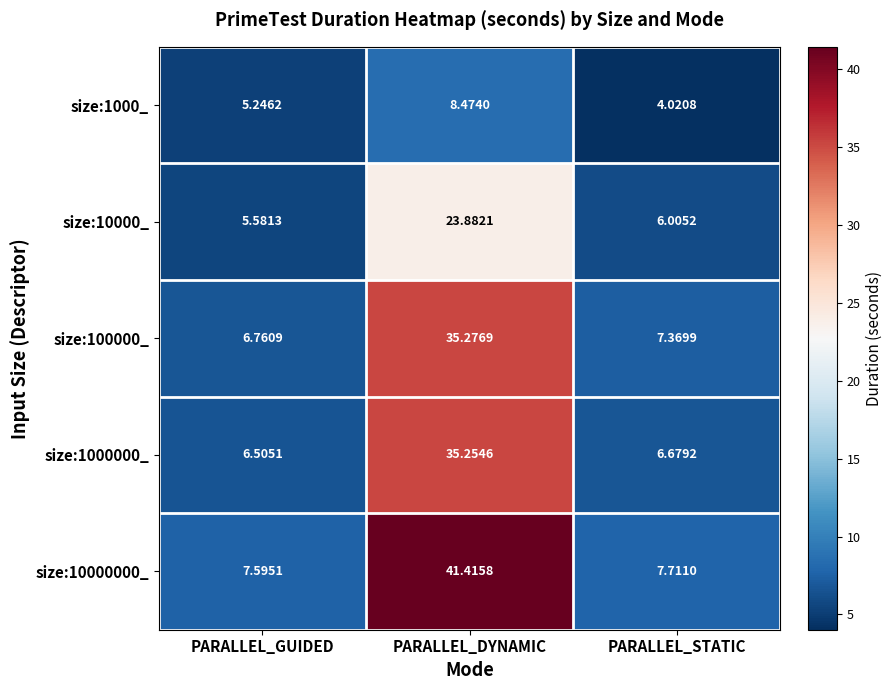

What is the total value across all series at PARALLEL_DYNAMIC?

144.3